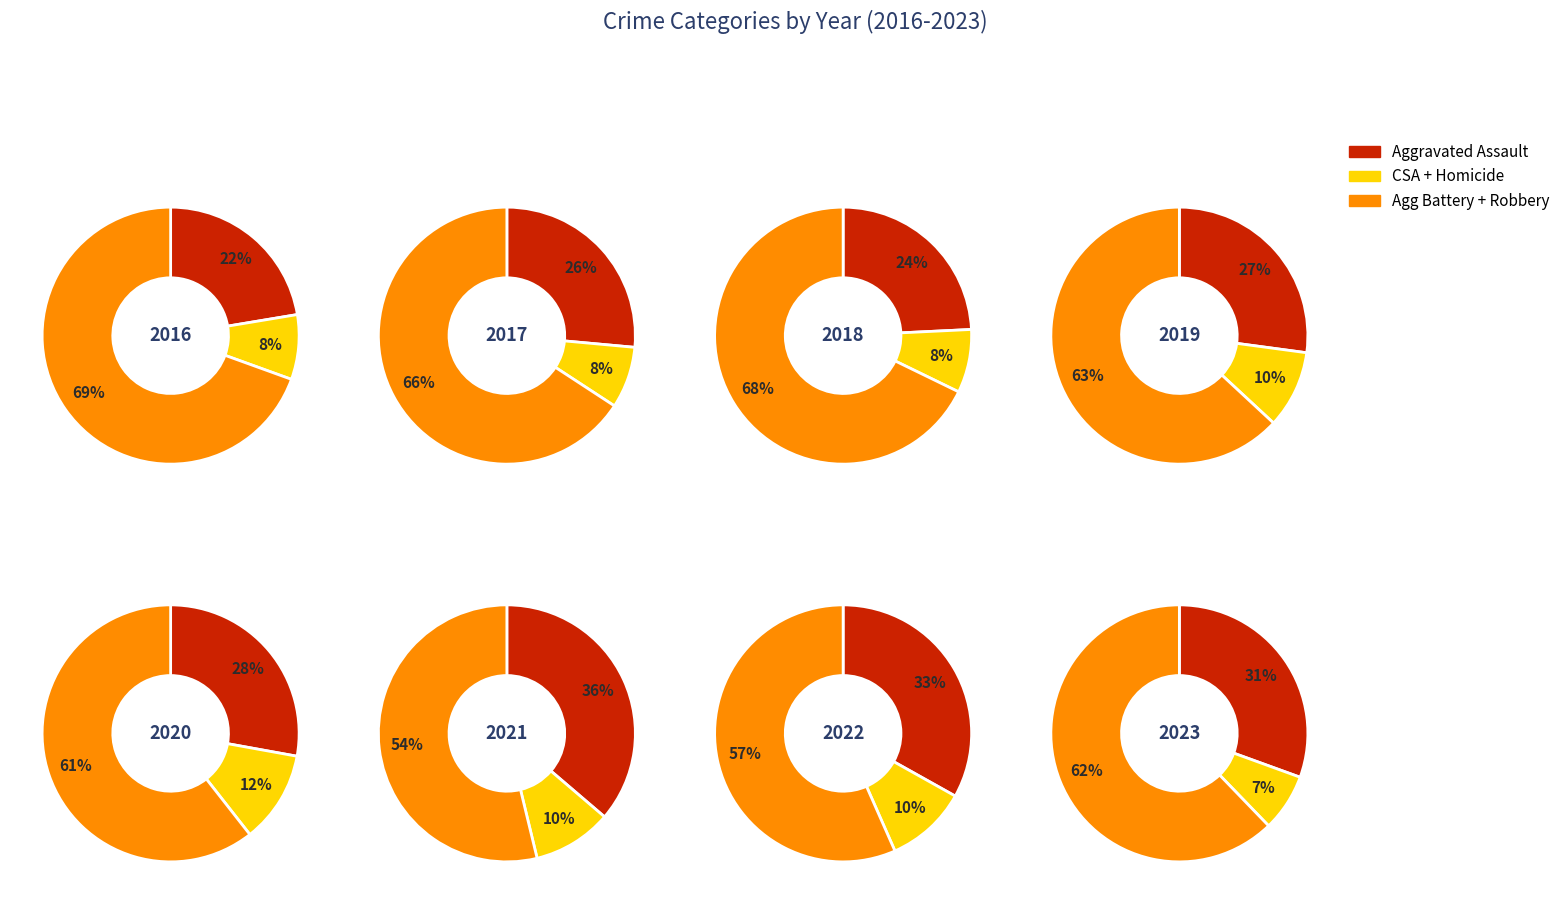

Between 1 and 4, which is larger?

1